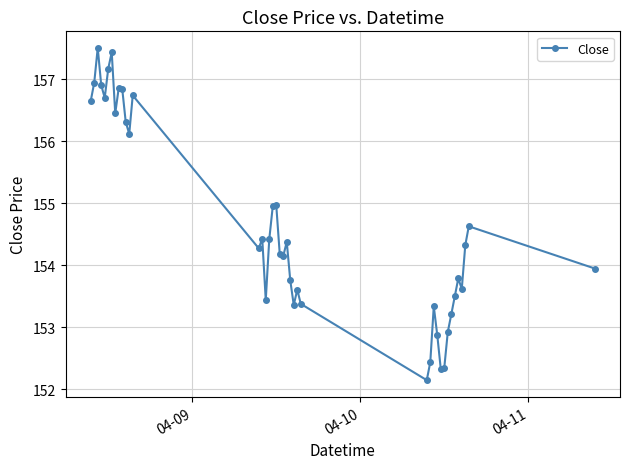

What is the difference between the maximum and minimum values?

5.4